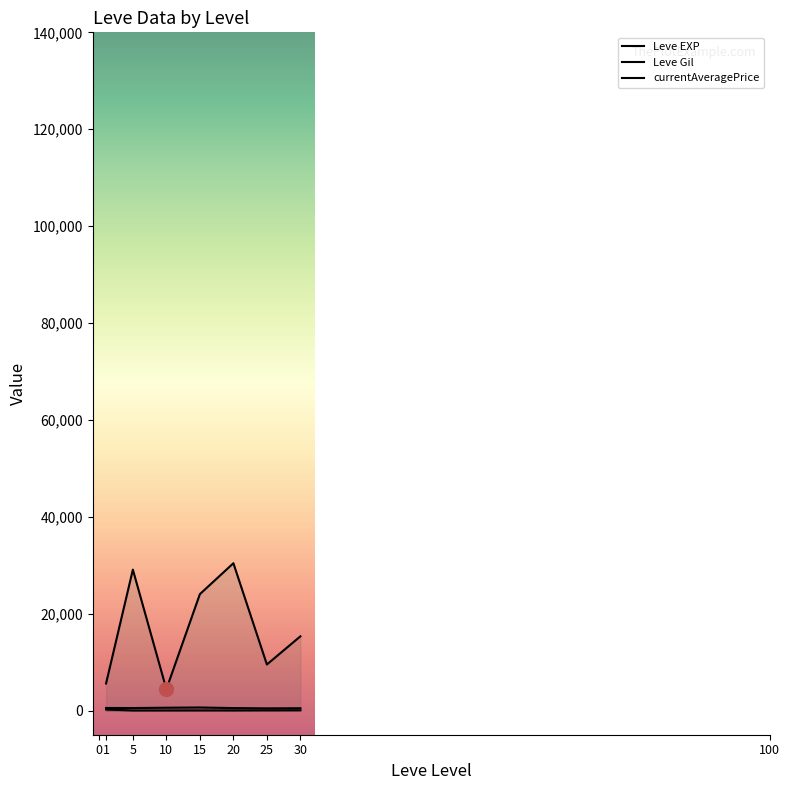

What is the sum of the currentAveragePrice values at 10 and 1?

9986.2